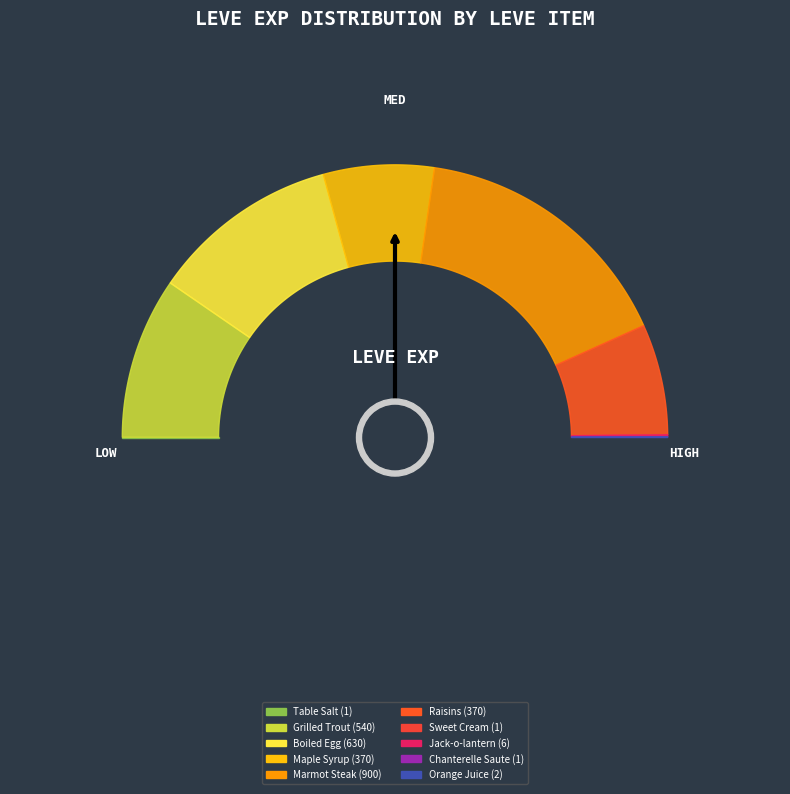

The Raisins slice represents 13% of the pie. True or false?

True